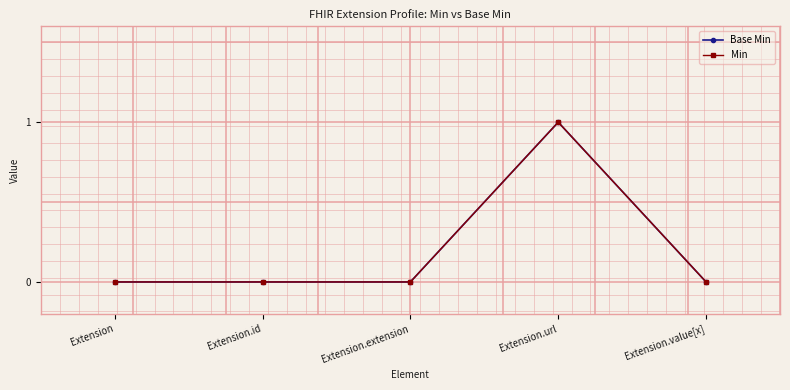

How many interior local peaks does the Base Min series have?

1